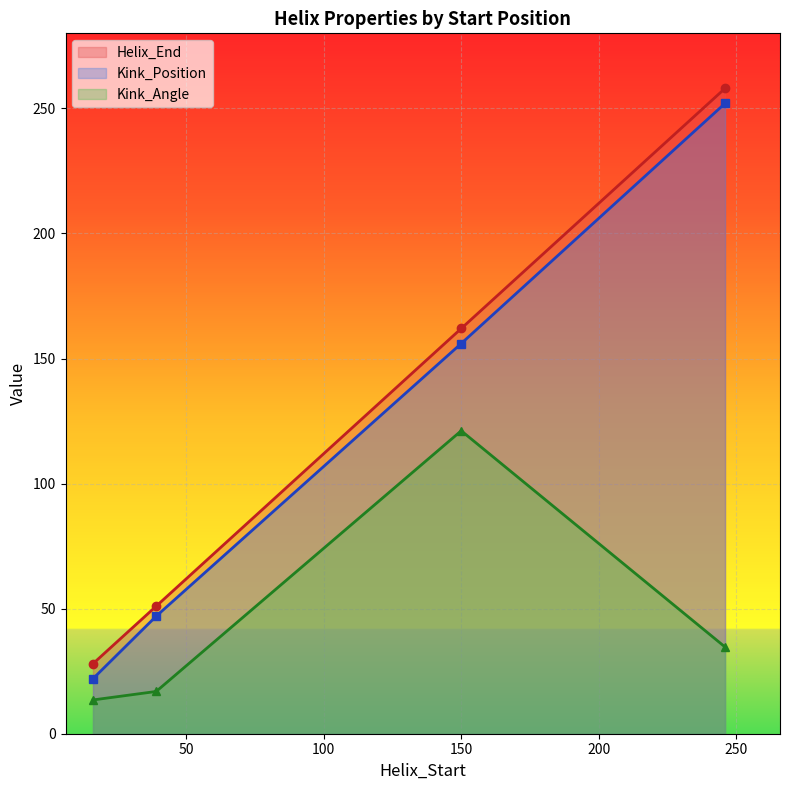

At which category does the chart reach its minimum across all series?

16